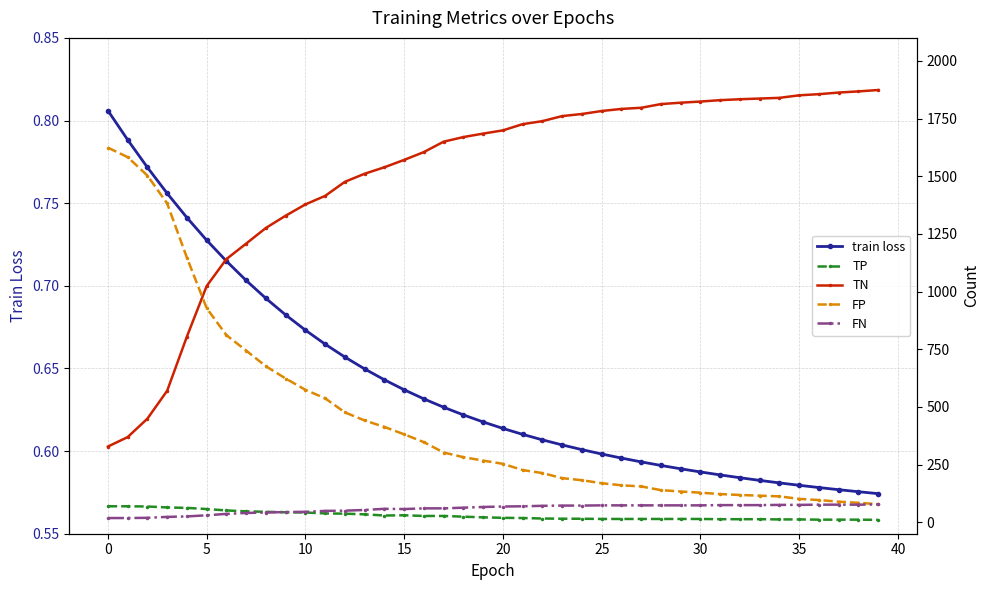

What is the label of the 25th point from the right?

15